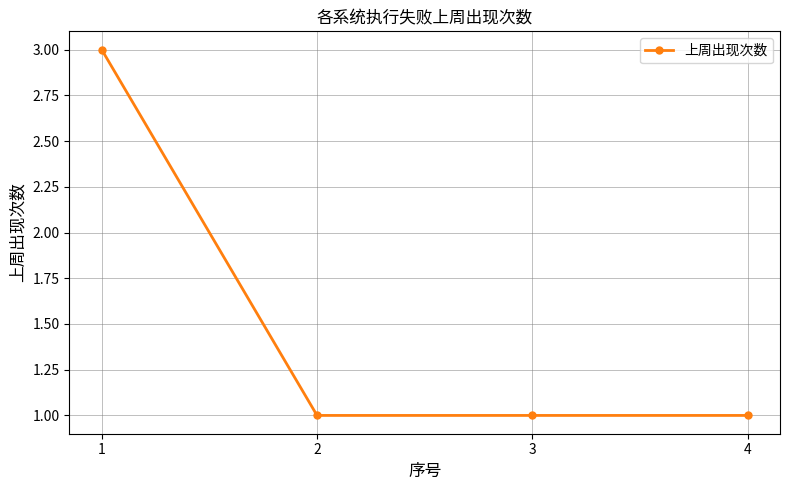

True or false: there are more than 1 points higher than both neighbors.

False